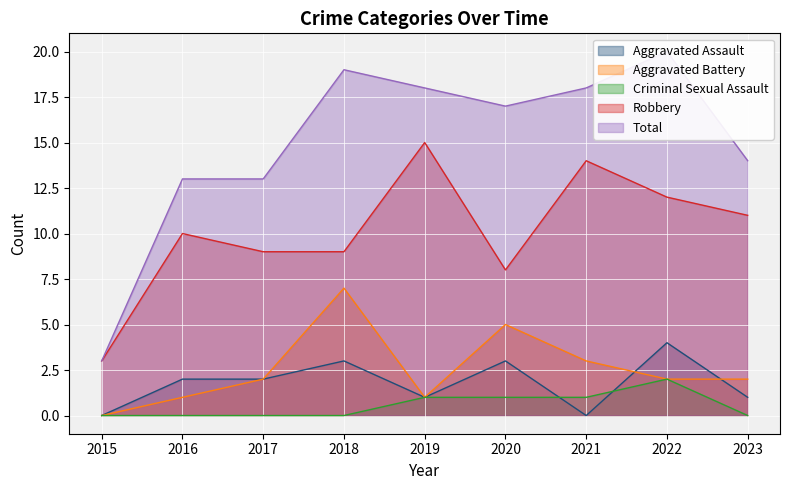

Reading left to right, what are all the values shown in this chart?

Aggravated Assault: 2015=0	2016=2	2017=2	2018=3	2019=1	2020=3	2021=0	2022=4	2023=1
Aggravated Battery: 2015=0	2016=1	2017=2	2018=7	2019=1	2020=5	2021=3	2022=2	2023=2
Criminal Sexual Assault: 2015=0	2016=0	2017=0	2018=0	2019=1	2020=1	2021=1	2022=2	2023=0
Robbery: 2015=3	2016=10	2017=9	2018=9	2019=15	2020=8	2021=14	2022=12	2023=11
Total: 2015=3	2016=13	2017=13	2018=19	2019=18	2020=17	2021=18	2022=20	2023=14